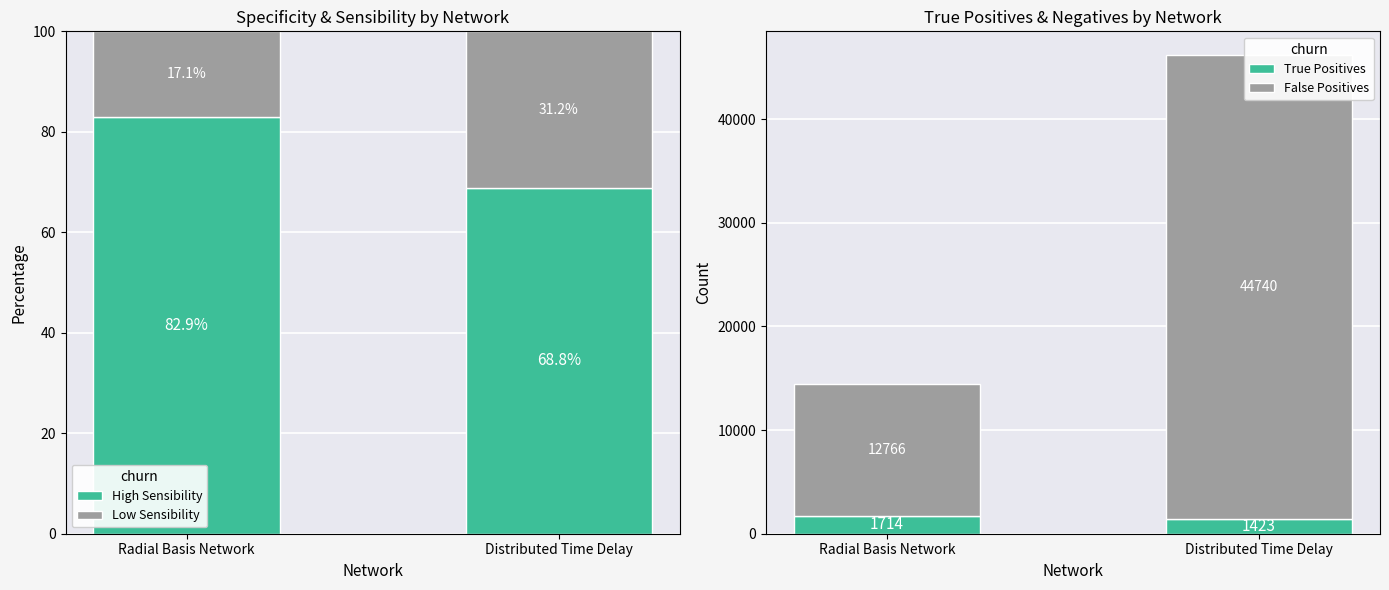

Which category has the lowest value across all series?

Radial Basis Network